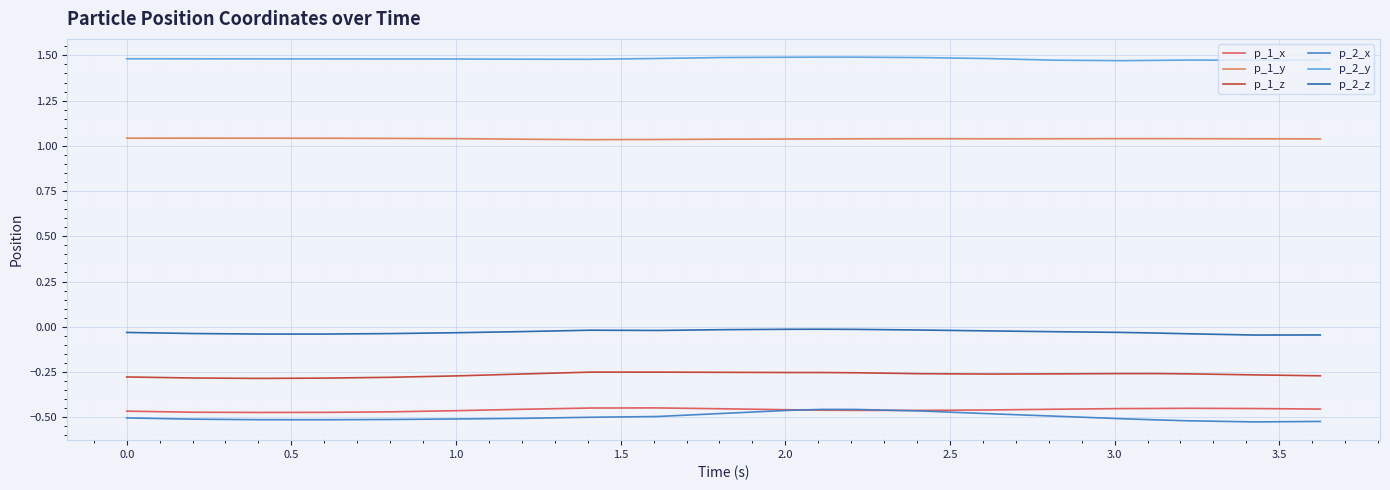

True or false: p_1_y and p_2_y intersect in this chart.

False